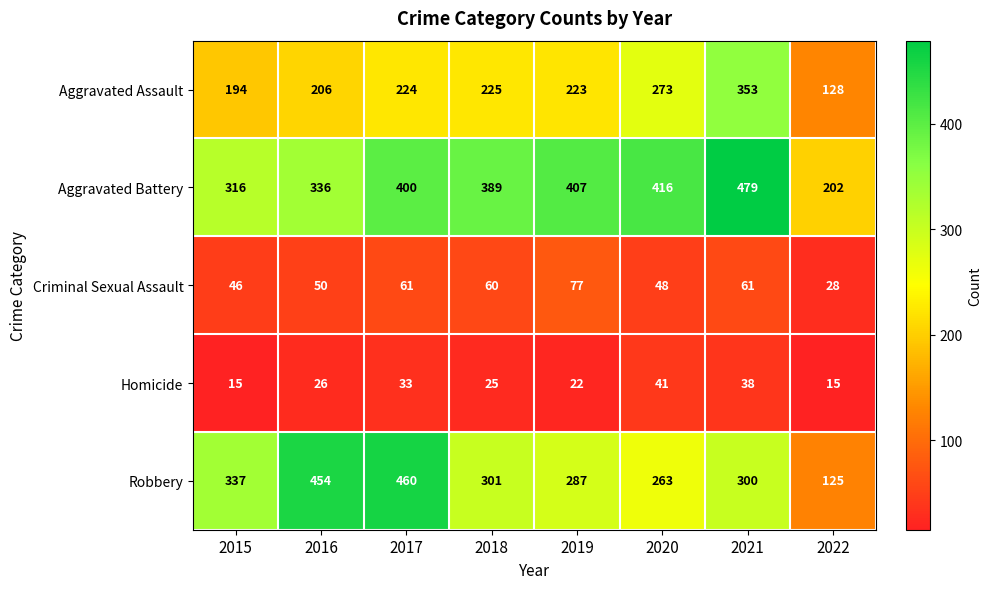

At which category is the sum across all series the highest?

2021